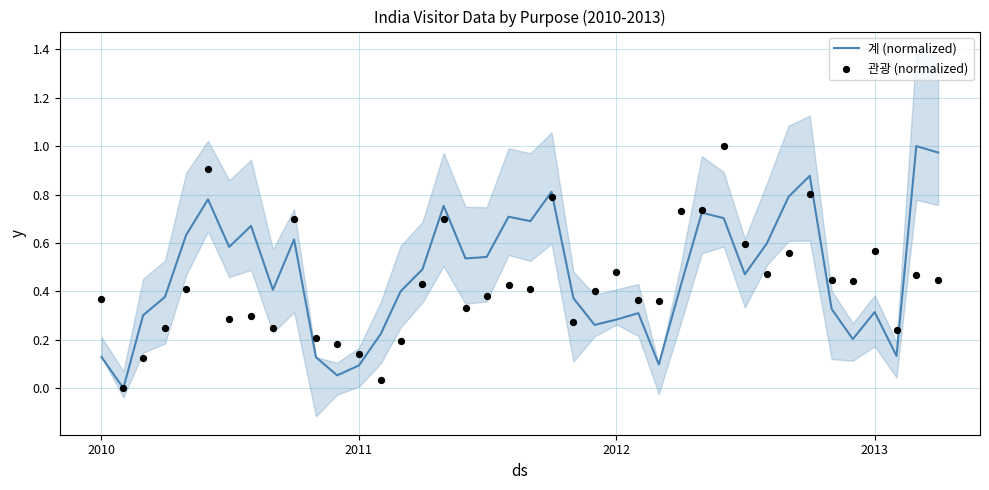

Which series has the largest total across all categories?

계 (normalized)